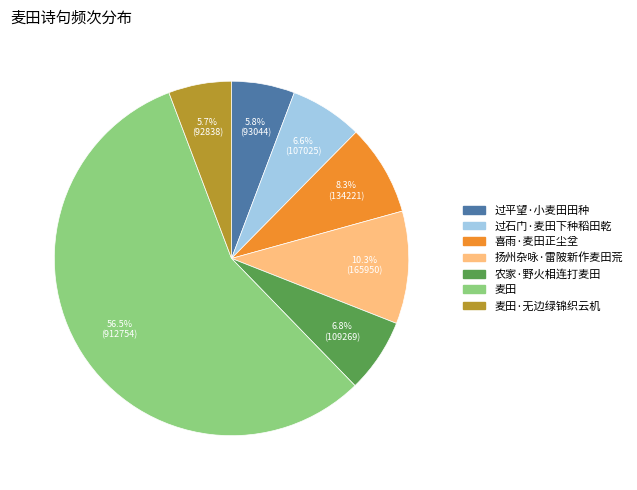

Is the sum of 扬州杂咏·雷陂新作麦田荒 and 过平望·小麦田田种 greater than half?

No